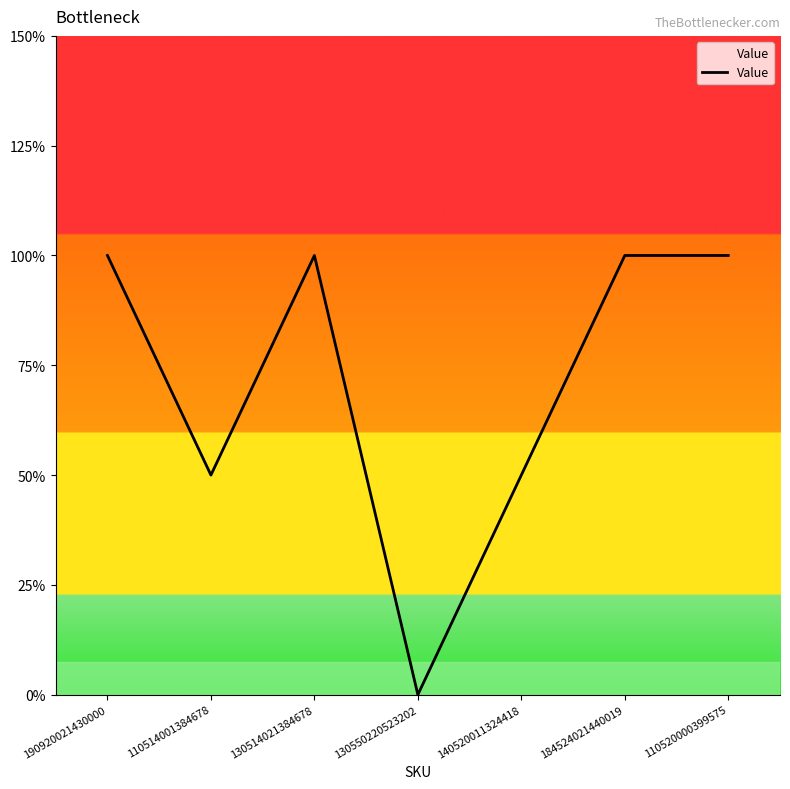

Does the chart display data point markers on the line(s)?

No